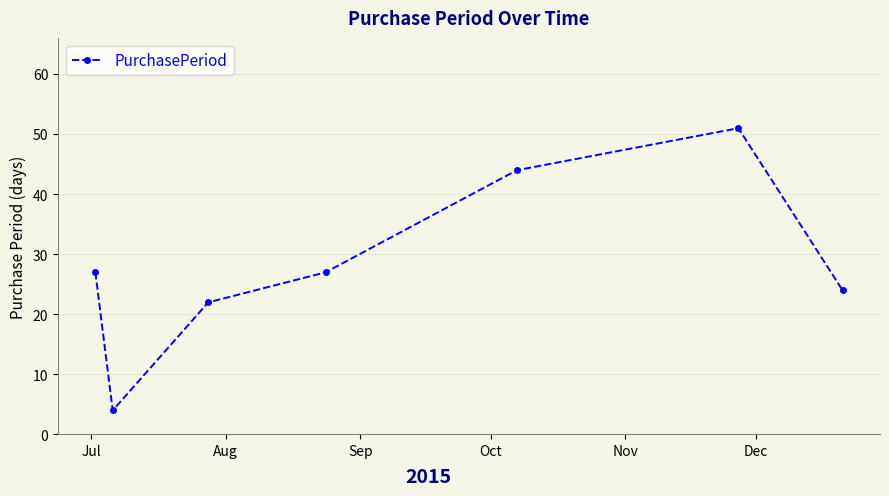

Does the chart display data point markers on the line(s)?

Yes